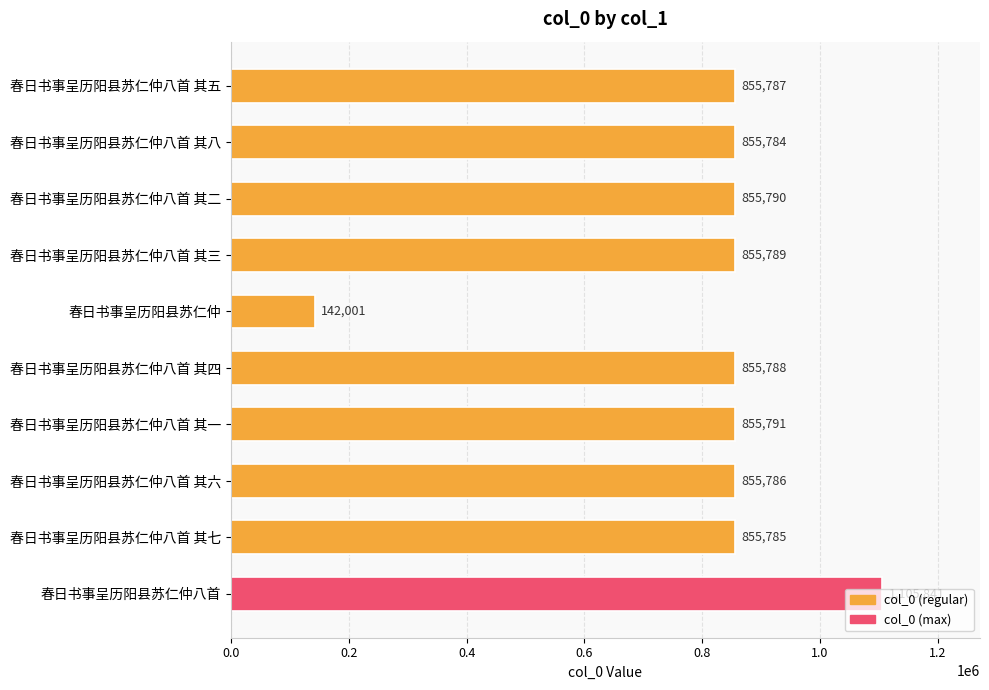

How many bars are there in total?

10